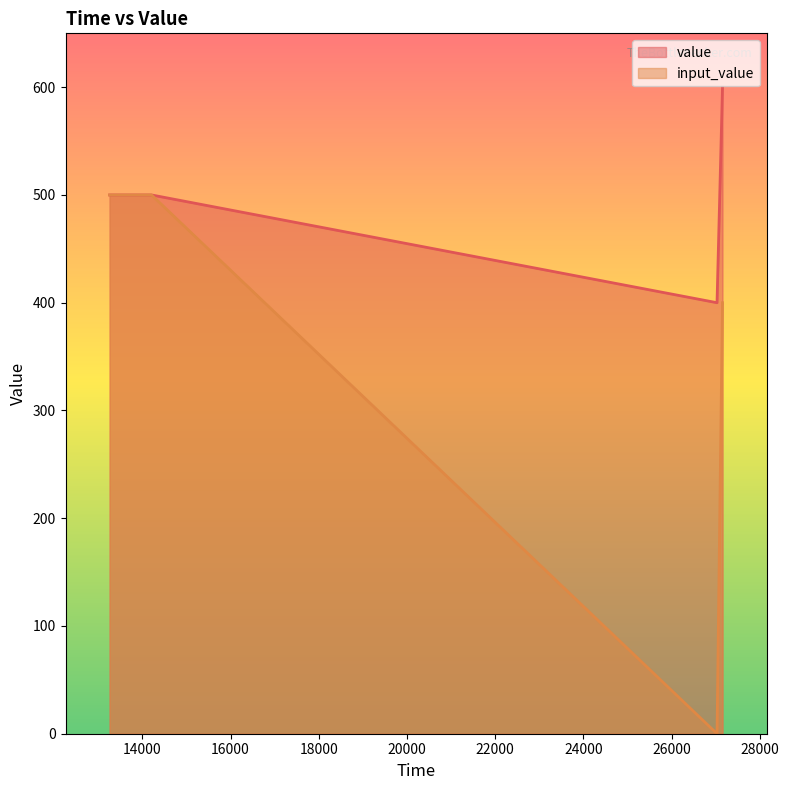

What is the difference between the maximum and minimum values?

200